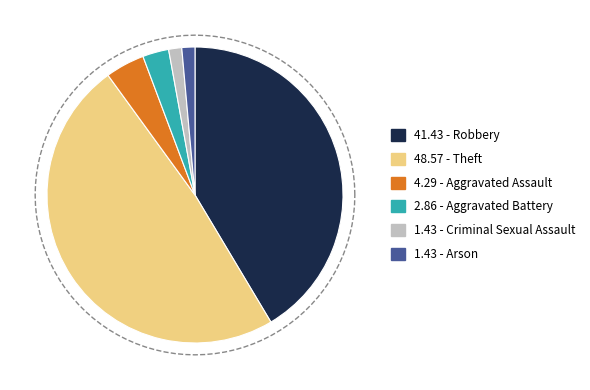

True or false: Aggravated Battery accounts for 3% of the total.

True